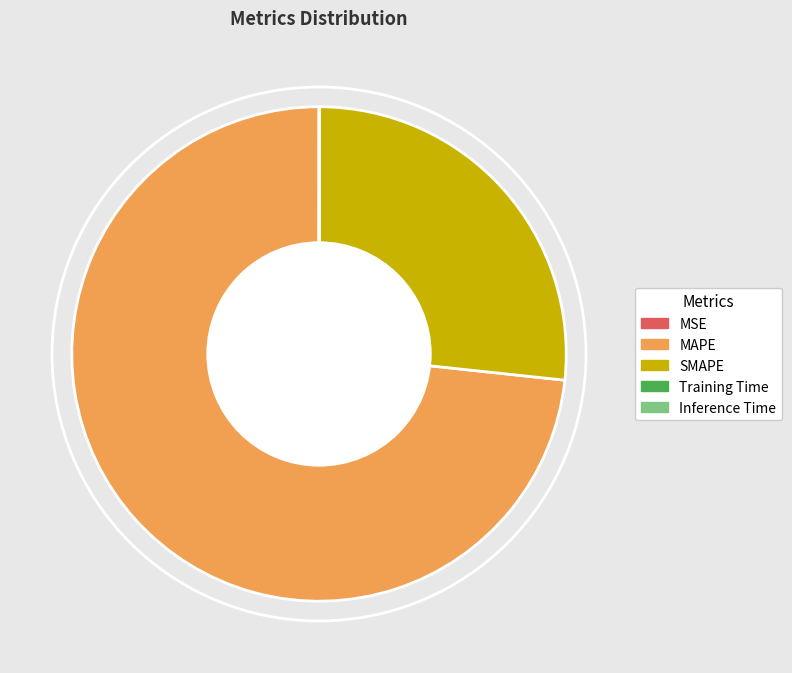

Is there any slice that represents more than half of the pie?

Yes